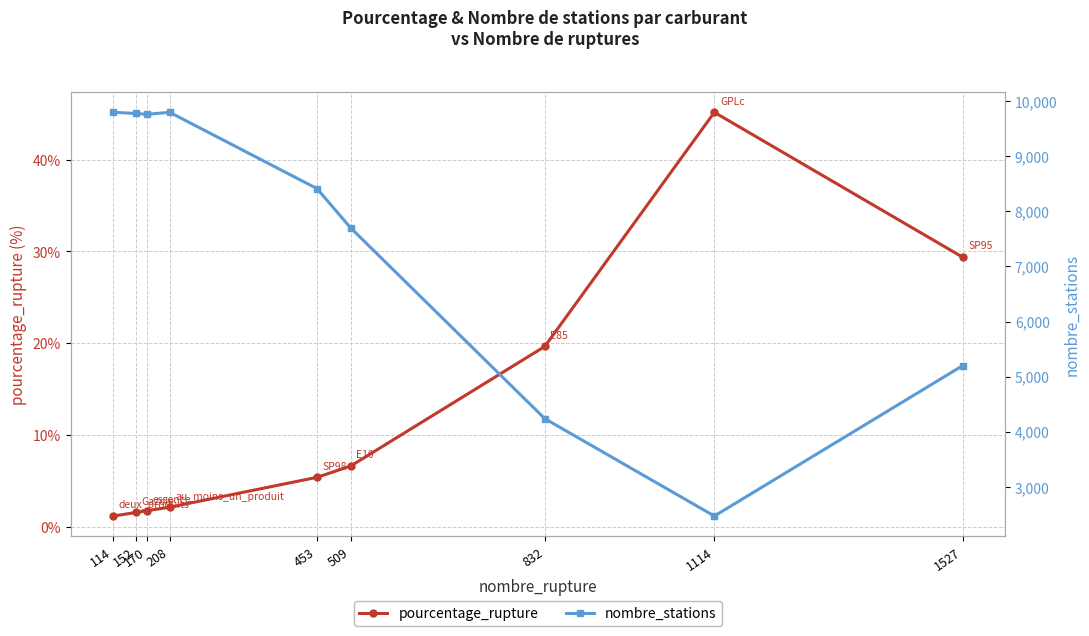

Where is pourcentage_rupture nearest to the value 23?

832